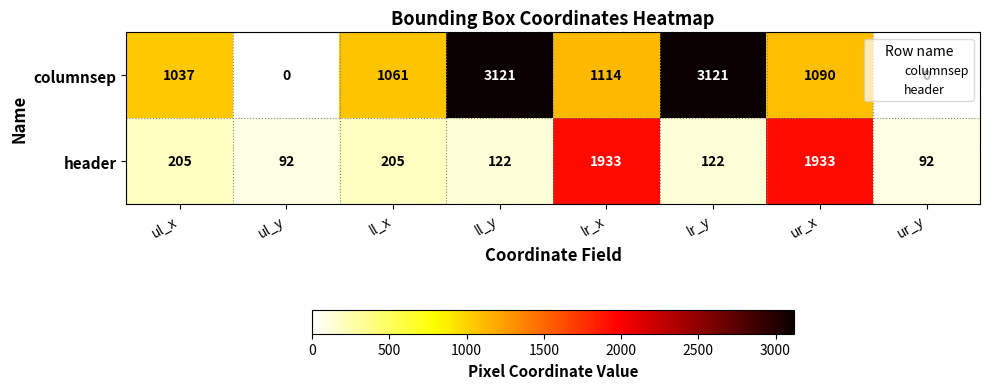

What is the total value across all series at ur_x?

3023